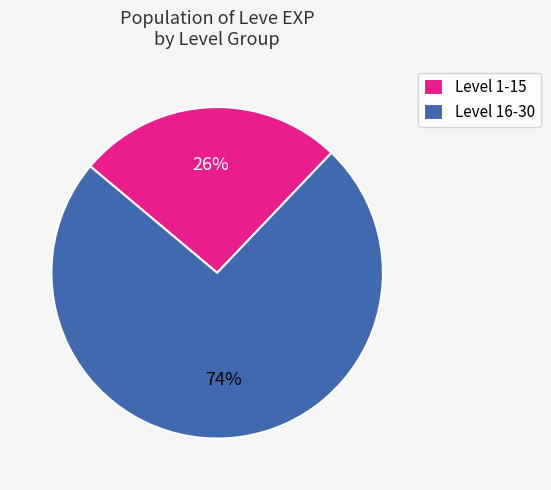

How many slices are in this pie chart?

2